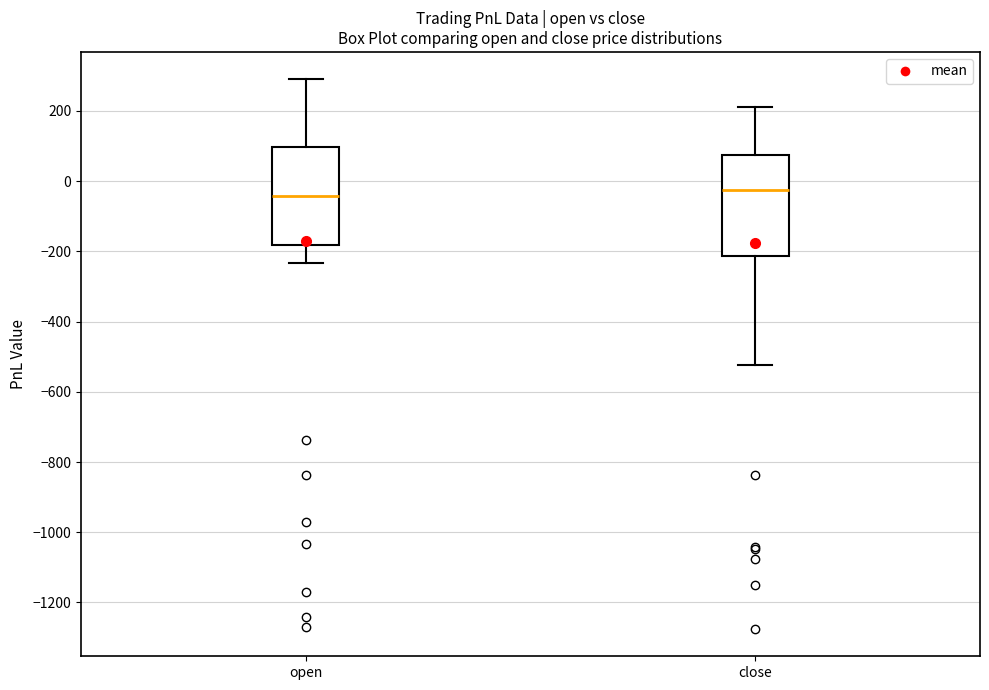

Reading left to right, transcribe this box plot: for each box, give where its median line is, the range the box spans, and where its two whiskers end, as read against the y-axis. The values are not printed on the chart, so give them approximately, as read against the axis.

open: median -40, box -180 to 100, whiskers -240 to 300
close: median -20, box -220 to 80, whiskers -520 to 220